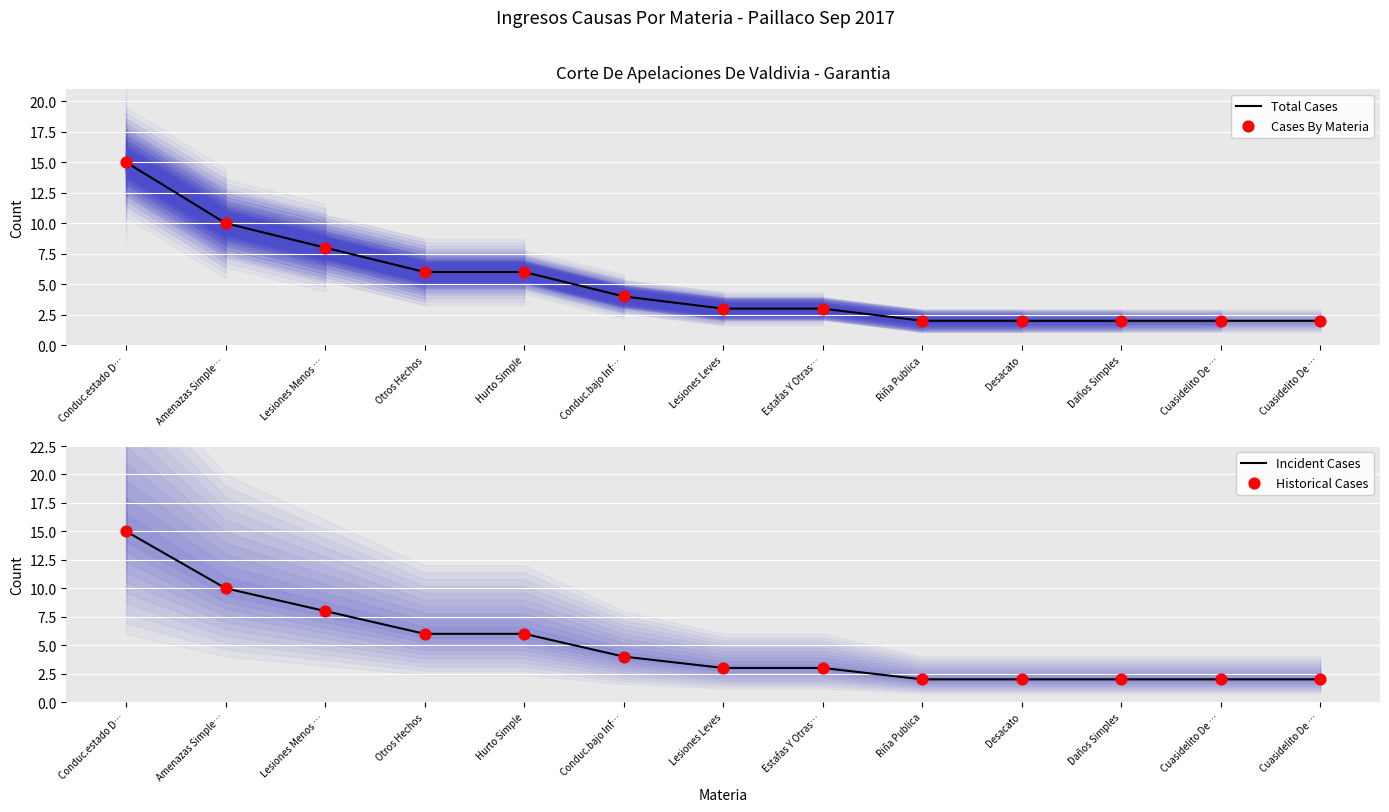

At which category is the sum across all series the highest?

Conduc.estado D…